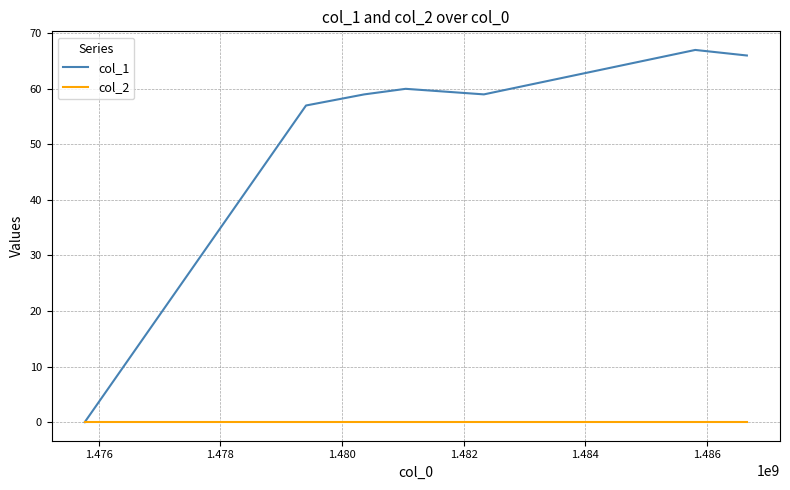

Which series has the largest total across all categories?

col_1